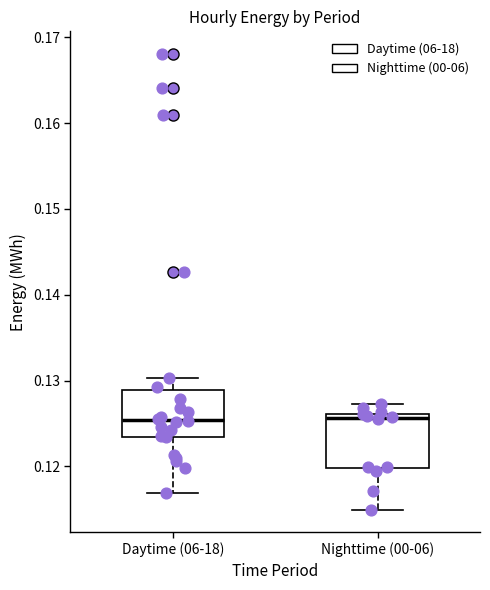

Reading left to right, read every box against the y-axis: the position of its median line, the range the box covers, and the ends of its whiskers. The values are not printed on the chart, so give them approximately, as read against the axis.

Daytime (06-18): median 0.125, box 0.123 to 0.129, whiskers 0.117 to 0.130
Nighttime (00-06): median 0.126 (just below the box's upper edge), box 0.120 to 0.126, whiskers 0.115 to 0.127